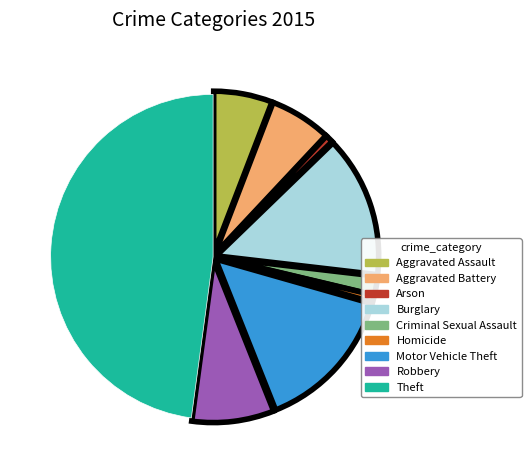

How many segments does this pie chart have?

9